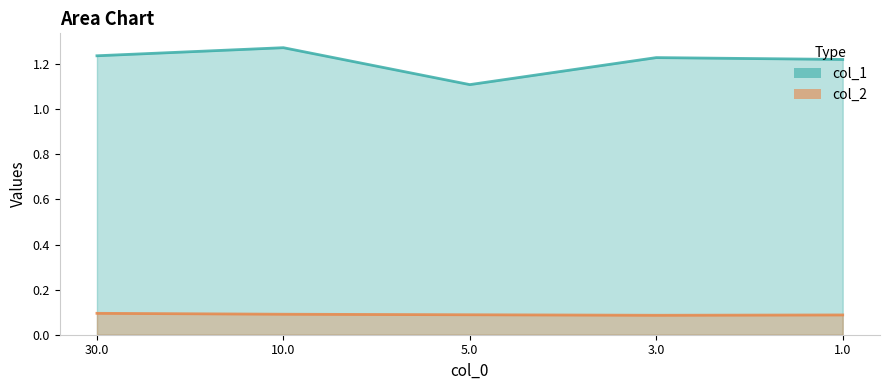

What is the average value of the col_2 series?

0.1